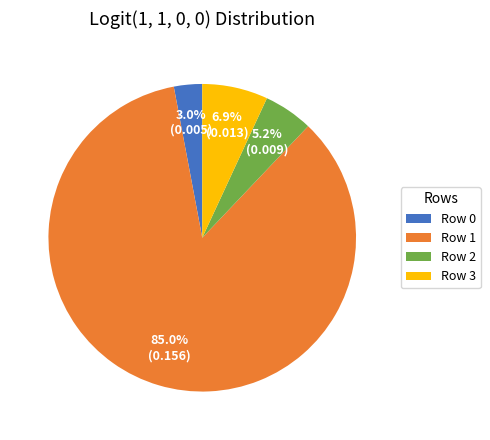

Is it true that Row 3 is 7% of the pie?

True